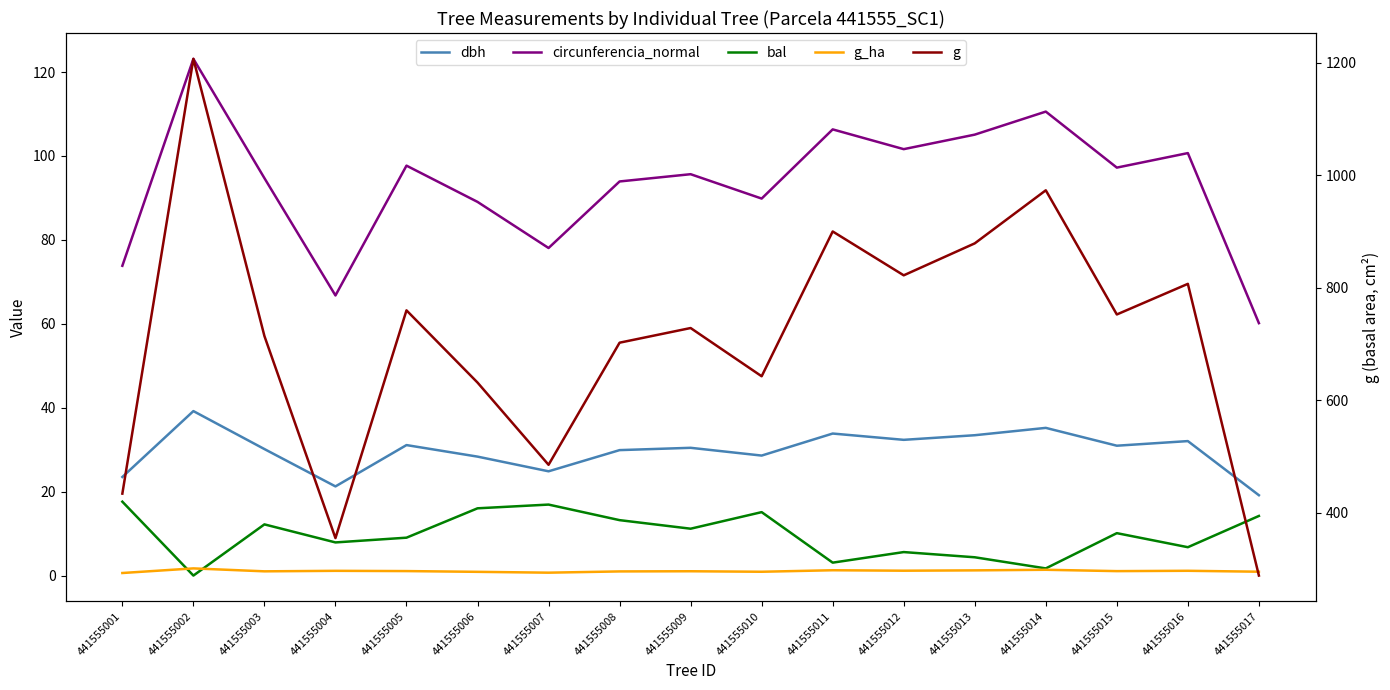

What is the value of the g point at the 17th from the left?

288.0